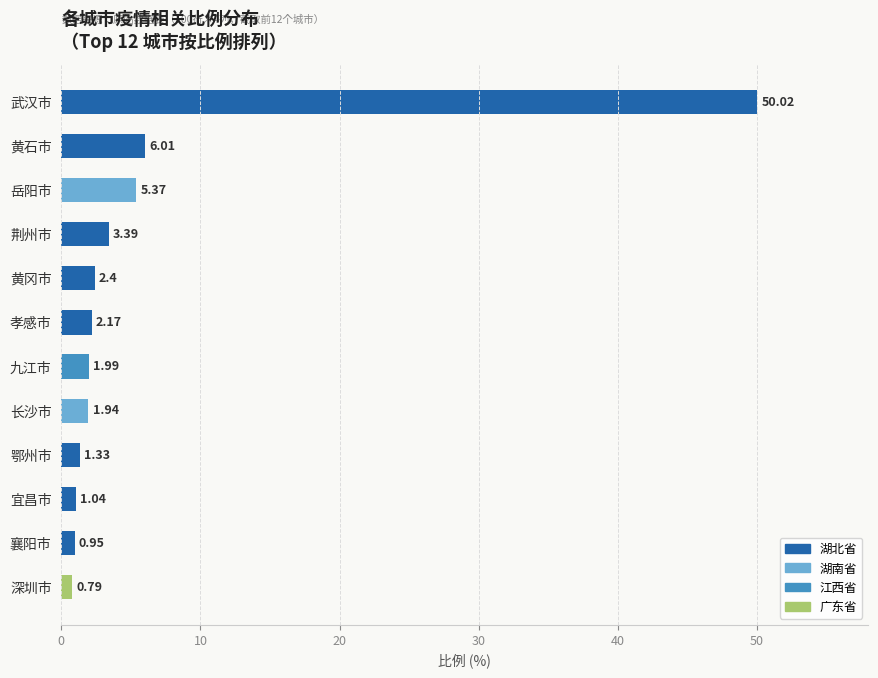

What is the difference between the second highest and minimum values?

5.2